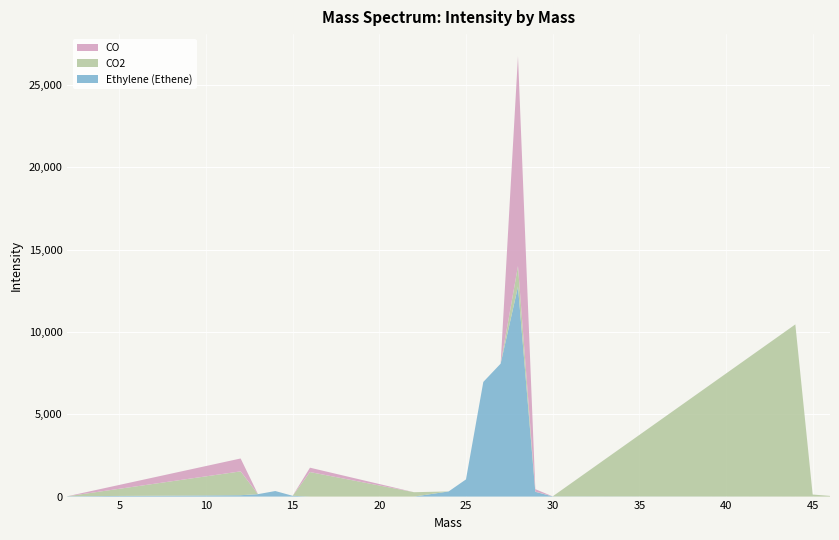

Reading right to left, what are all the values shown in this chart?

Ethylene (Ethene): 46.0=0.0	45.0=0.0	44.0=0.0	30.0=12.4	29.0=288.9	28.0=12748.6	27.0=8073.1	26.0=6962.0	25.0=1043.2	24.0=312.1	22.0=0.0	16.0=0.0	15.0=47.4	14.0=337.3	13.0=147.1	12.0=83.2	2.0=19.9
CO2: 46.0=41.1	45.0=124.4	44.0=10456.4	30.0=0.0	29.0=12.6	28.0=1250.8	27.0=0.0	26.0=0.0	25.0=0.0	24.0=0.0	22.0=266.4	16.0=1490.8	15.0=0.0	14.0=0.0	13.0=0.0	12.0=1448.7	2.0=0.0
CO: 46.0=0.0	45.0=0.0	44.0=0.0	30.0=0.0	29.0=150.7	28.0=12748.6	27.0=0.0	26.0=0.0	25.0=0.0	24.0=0.0	22.0=0.0	16.0=263.7	15.0=0.0	14.0=0.0	13.0=0.0	12.0=781.8	2.0=0.0